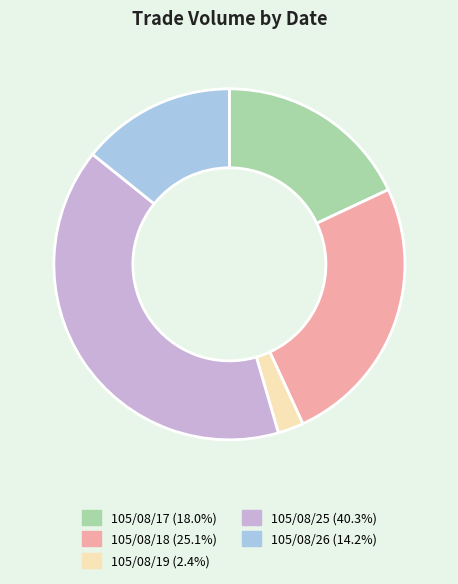

Which category has the smallest portion of the pie?

105/08/19